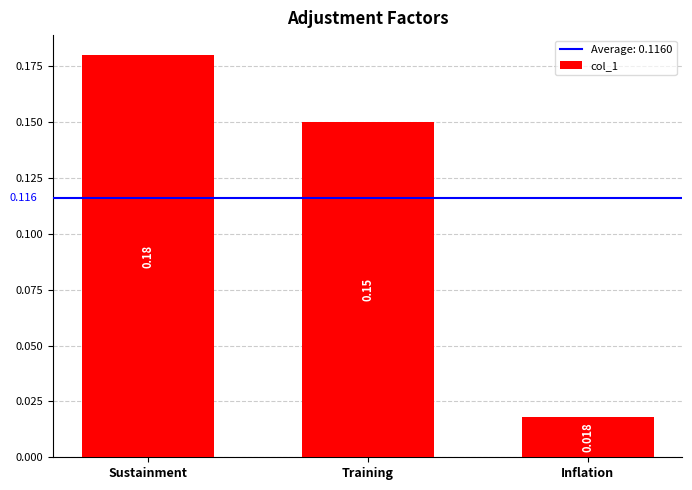

How many series are shown in this chart?

1